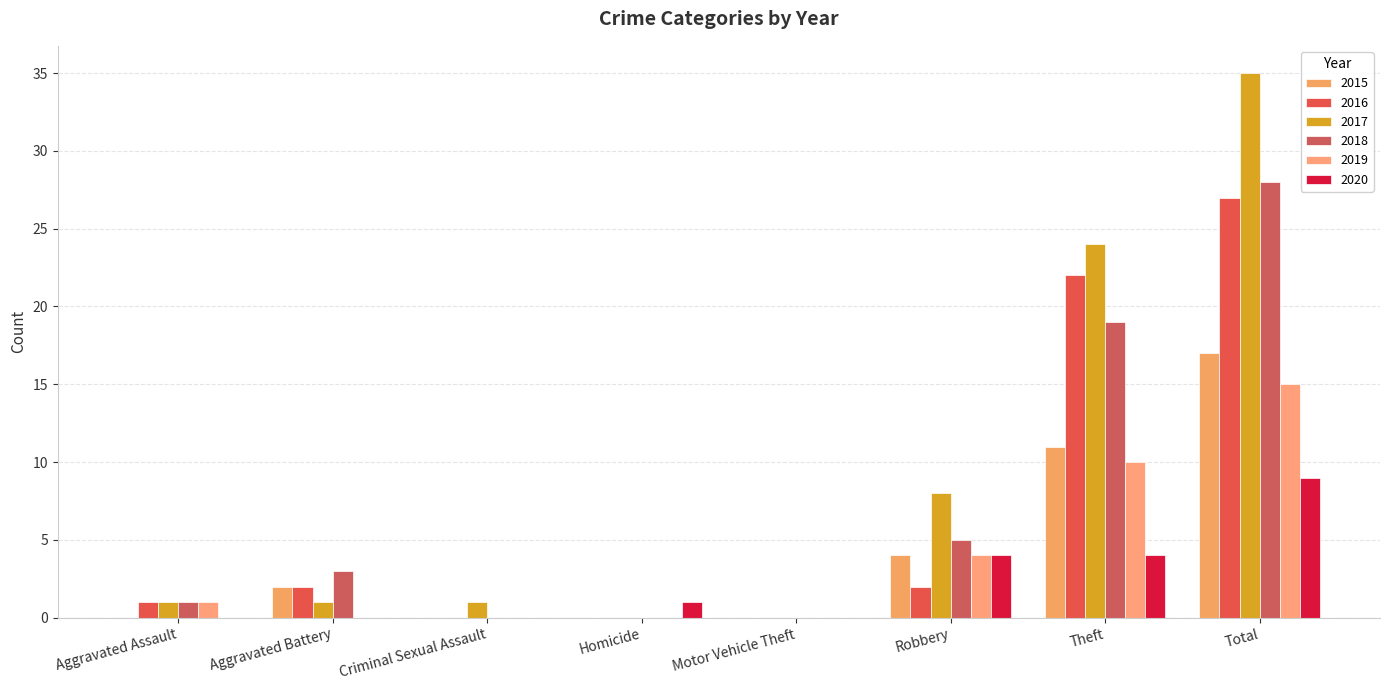

Does the chart contain stacked bars?

No